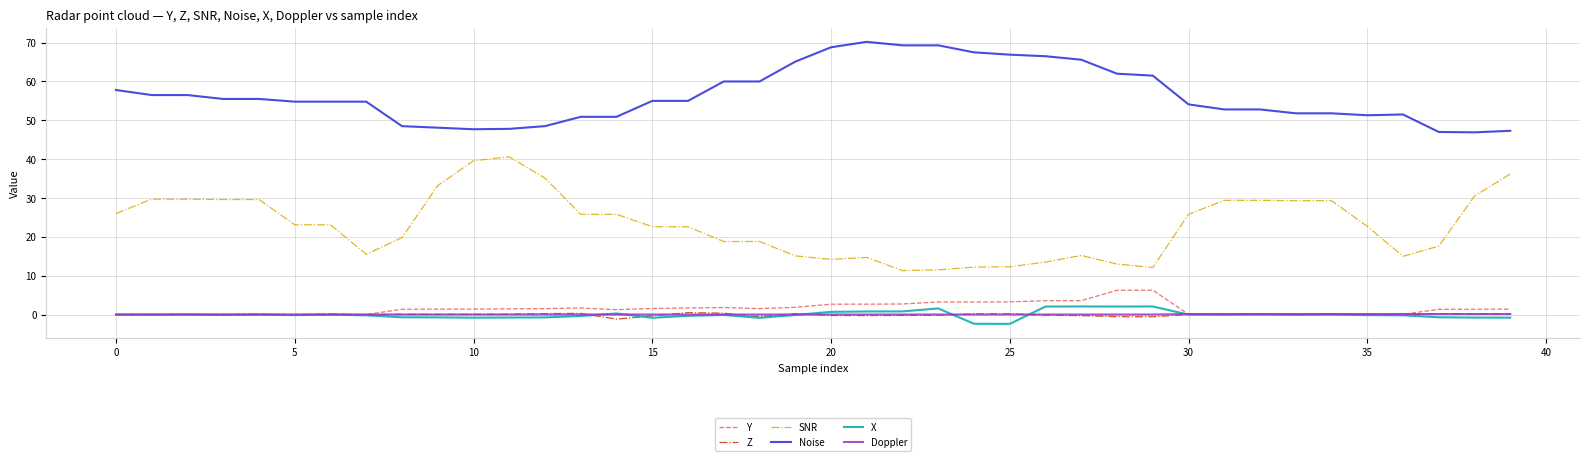

True or false: Z and Noise cross at least once.

False